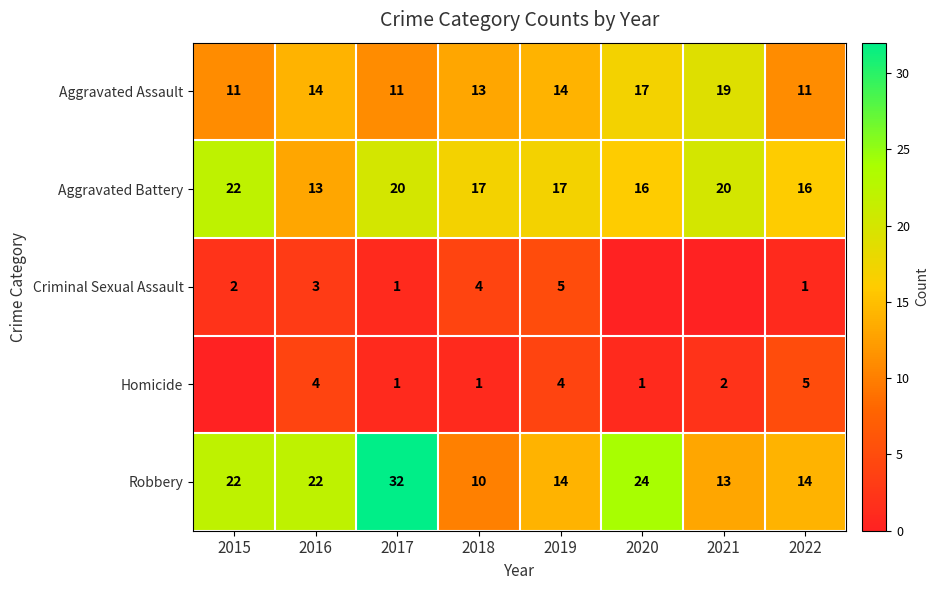

True or false: Homicide has a value of 3 at 2021.

False